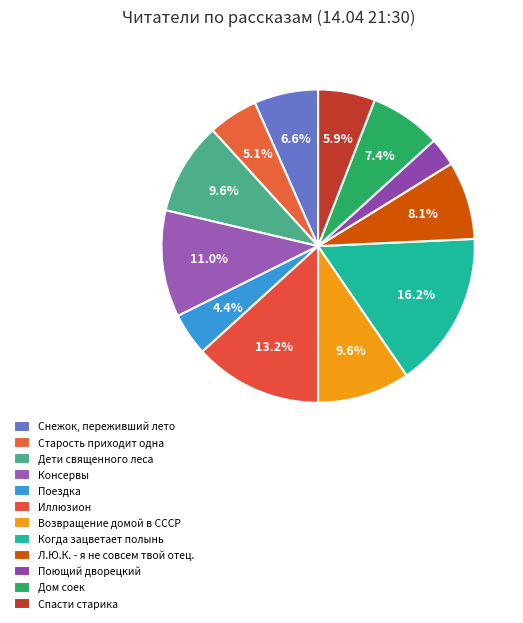

Which category has the biggest portion of the pie?

Когда зацветает полынь